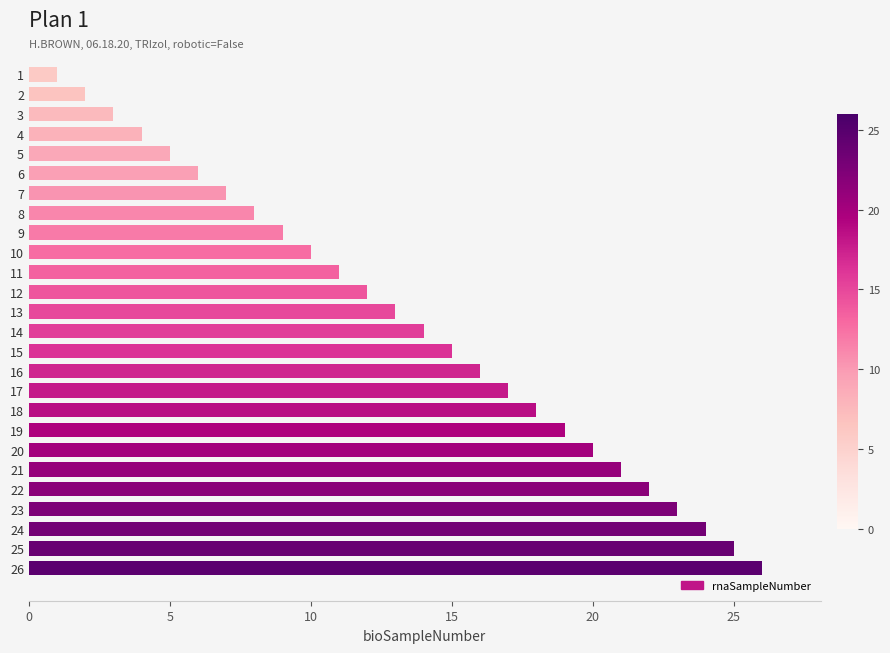

How many values are below 14?

13